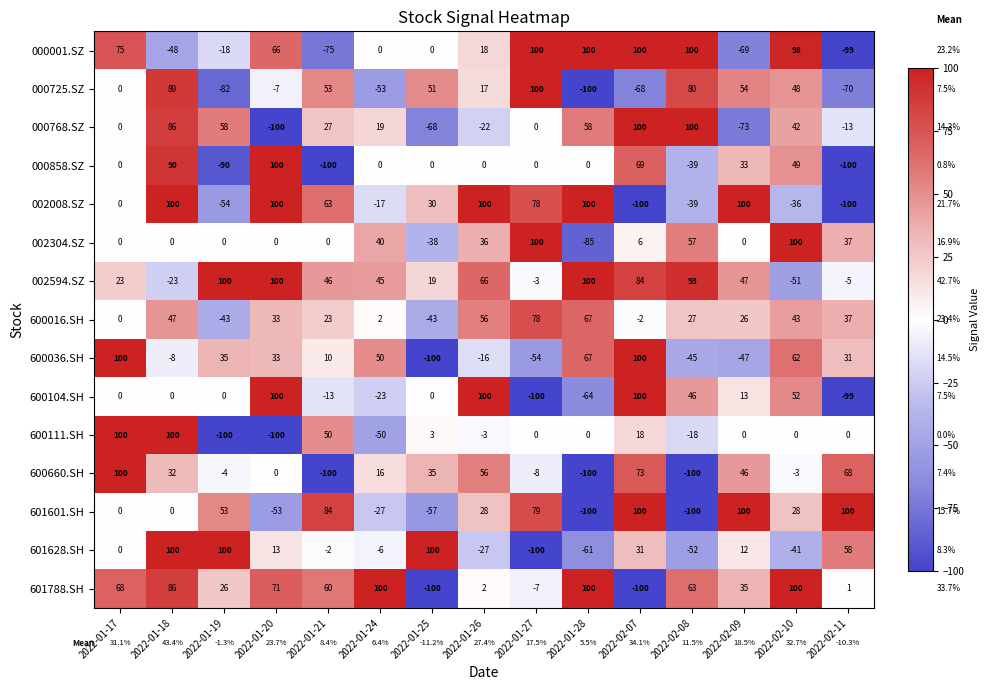

What is the sum of the 002304.SZ values at 2022-01-24 and 2022-01-17?

40